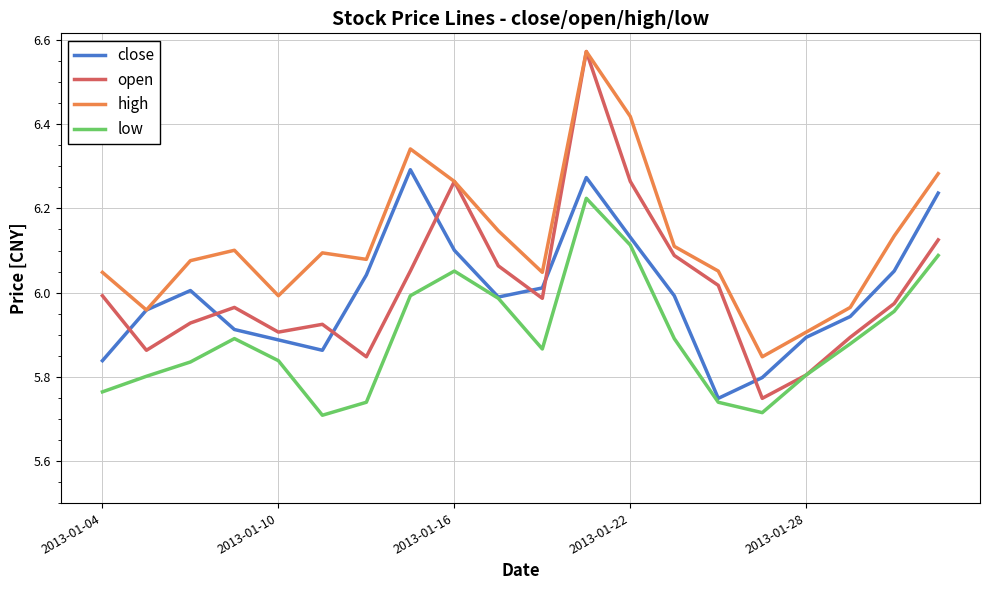

Which series has the widest spread of values?

open